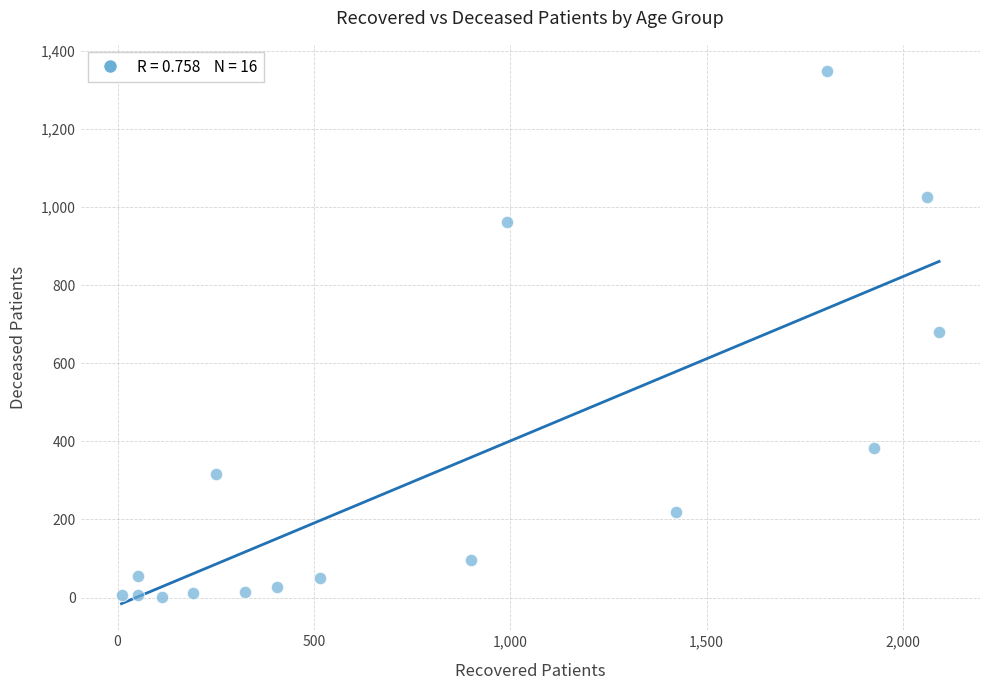

What is the range of Y values (max minus min)?

1347